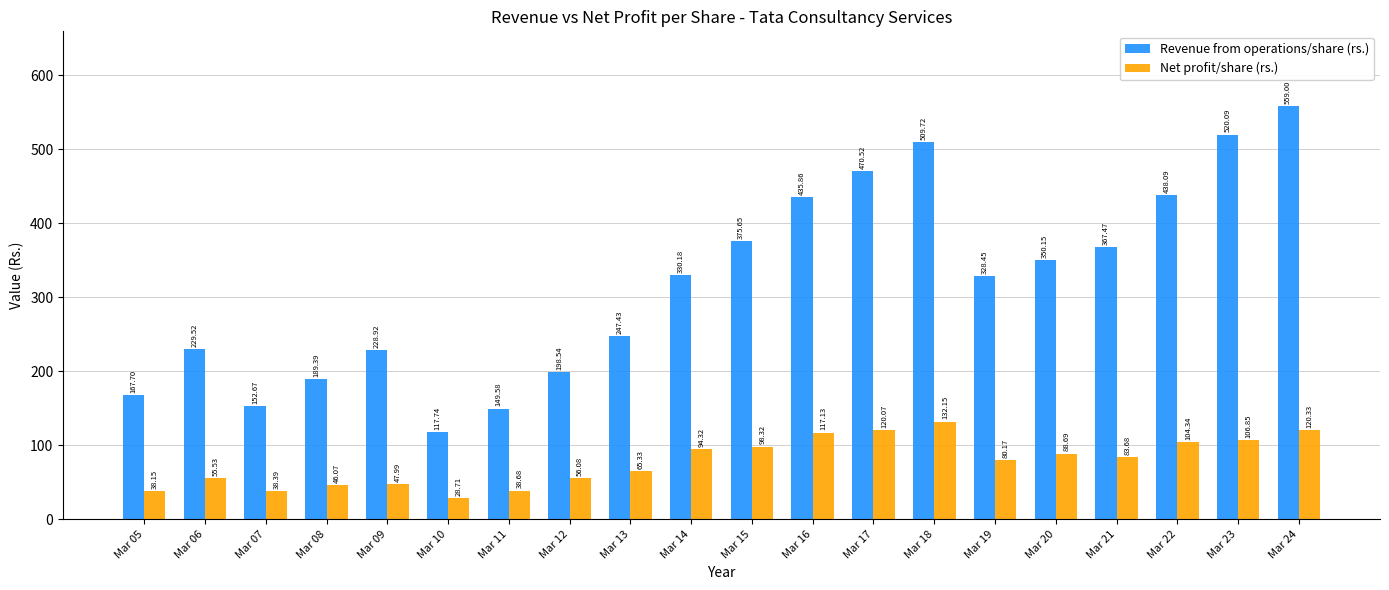

Where does the Net profit/share (rs.) series first go above 83?

Mar 14